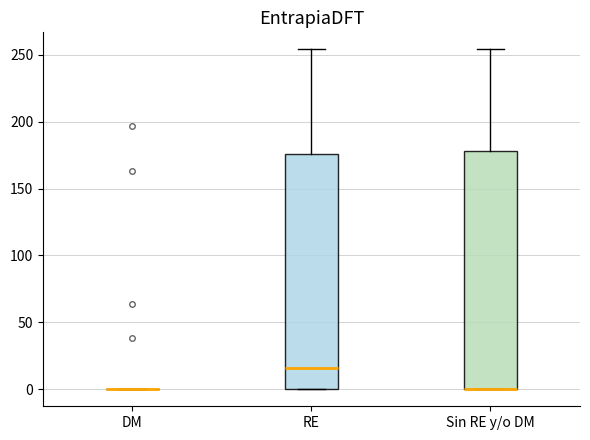

Reading left to right, transcribe this box plot: for each box, give where its median line is, the range the box spans, and where its two whiskers end, as read against the y-axis. The values are not printed on the chart, so give them approximately, as read against the axis.

DM: box collapsed to a line at 0, whiskers 0 to 0
RE: median 15, box 0 to 175, whiskers 0 to 255
Sin RE y/o DM: median 0 (drawn on the box's lower edge), box 0 to 180, whiskers 0 to 255